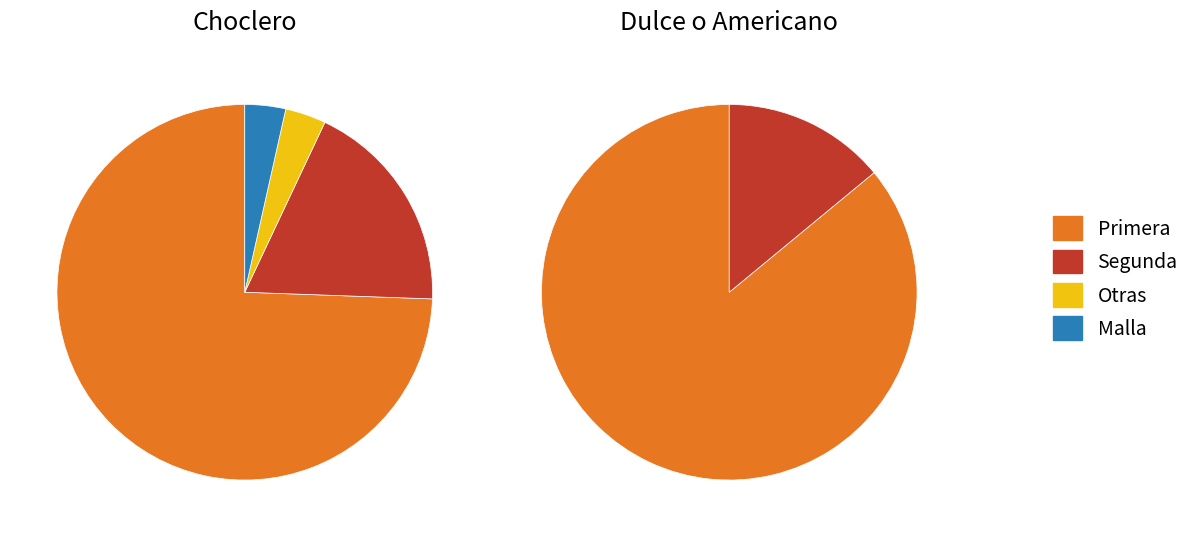

To the nearest percent, what portion does 11 represent?

4%